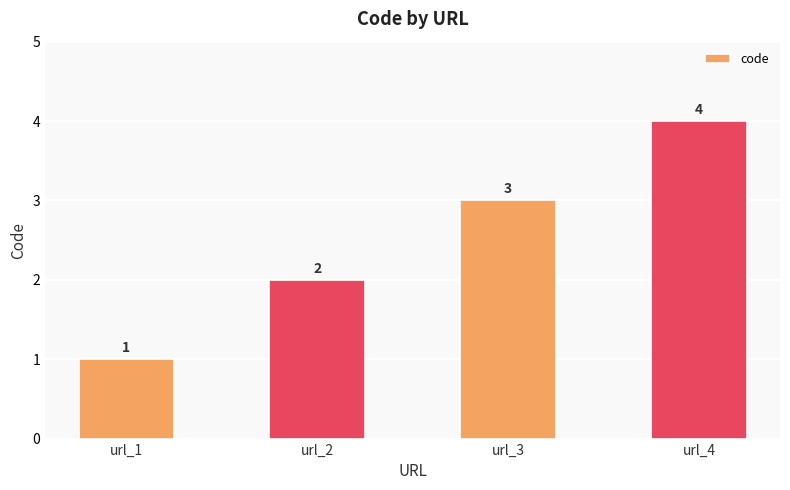

What is the ratio of the value at url_4 to the value at url_1?

4.0